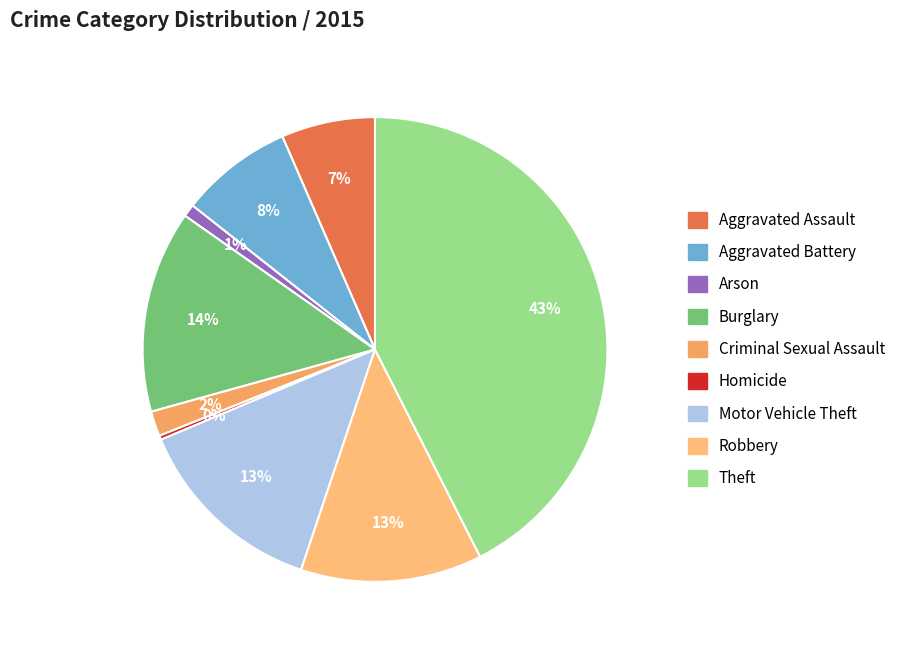

How many slices are in this pie chart?

9